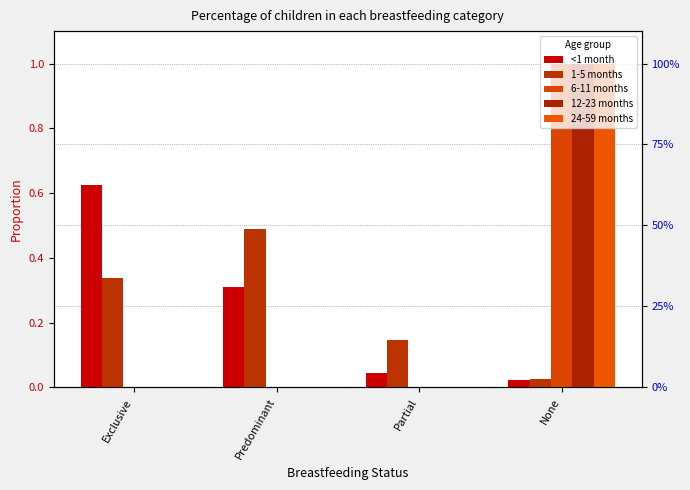

What is the difference between the maximum and minimum values in the 12-23 months series?

1.0